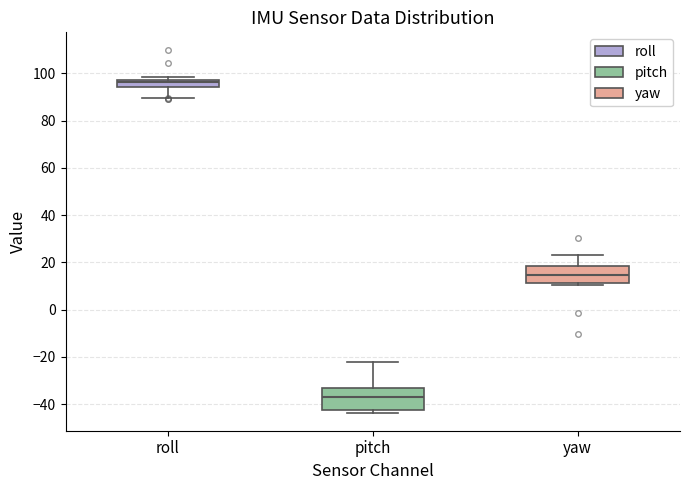

Where does the upper whisker of the box for pitch end on the y-axis? The values are not printed on the chart, so give them approximately, as read against the axis.

-22